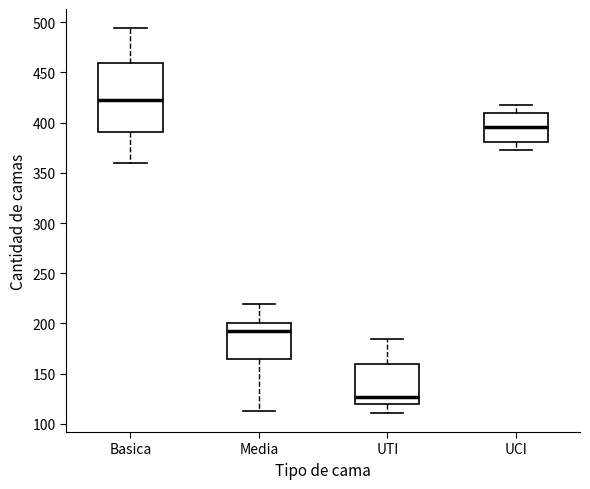

Which box's median line is the highest?

Basica